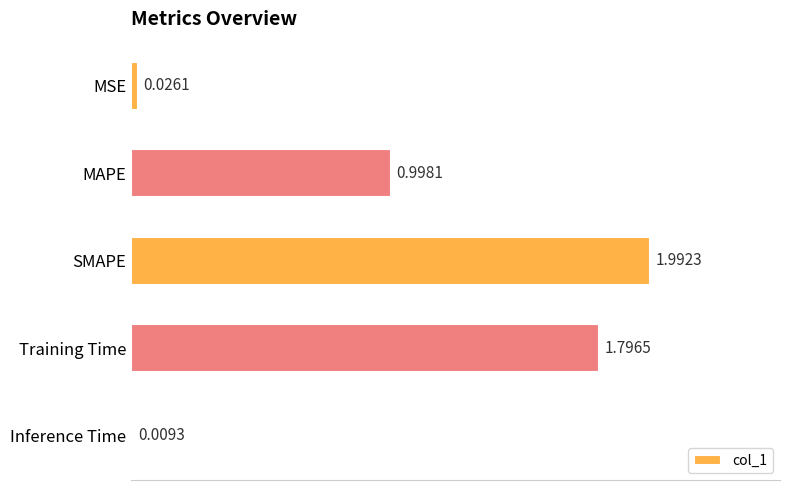

What is the difference between the maximum and second lowest values?

2.0